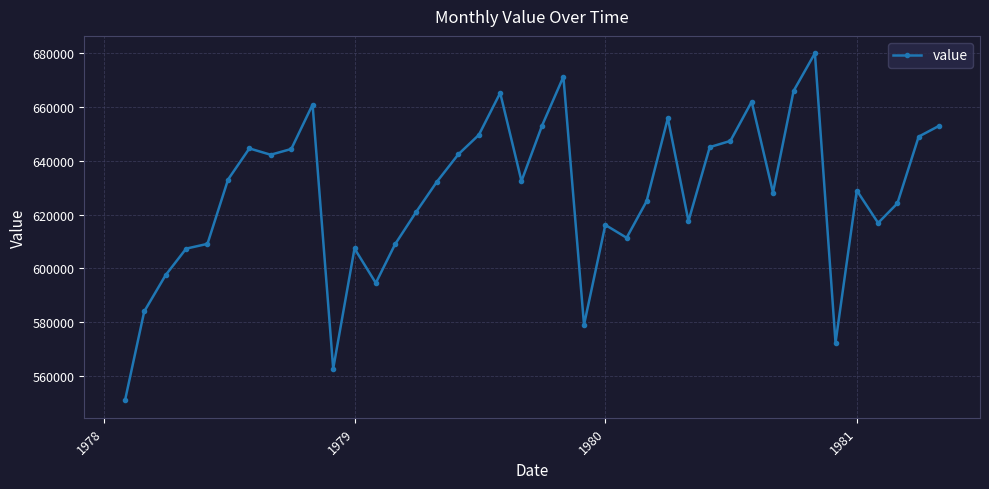

What is the sum of all values?

25090995